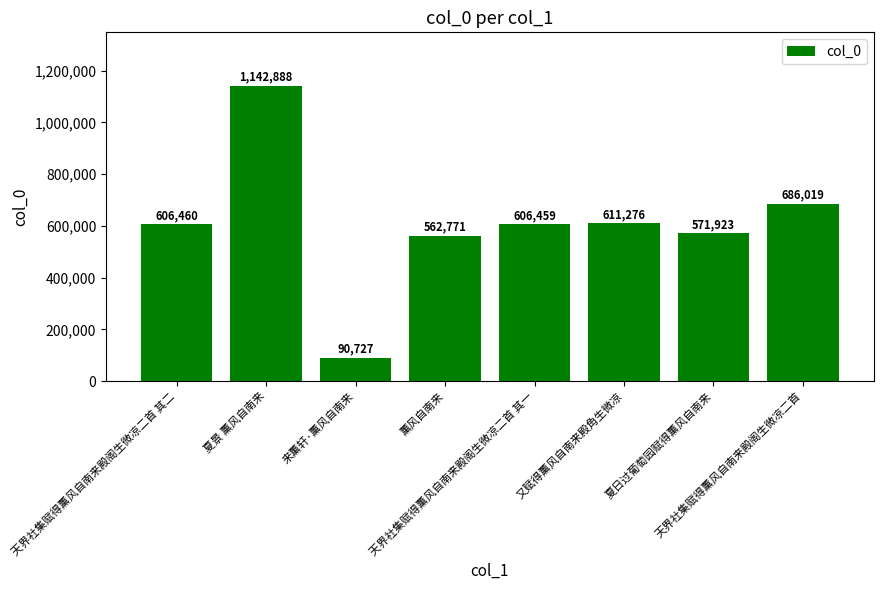

What is the difference between the values at 夏日过葡萄园赋得薰风自南来 and 来薰轩·薰风自南来?

481196